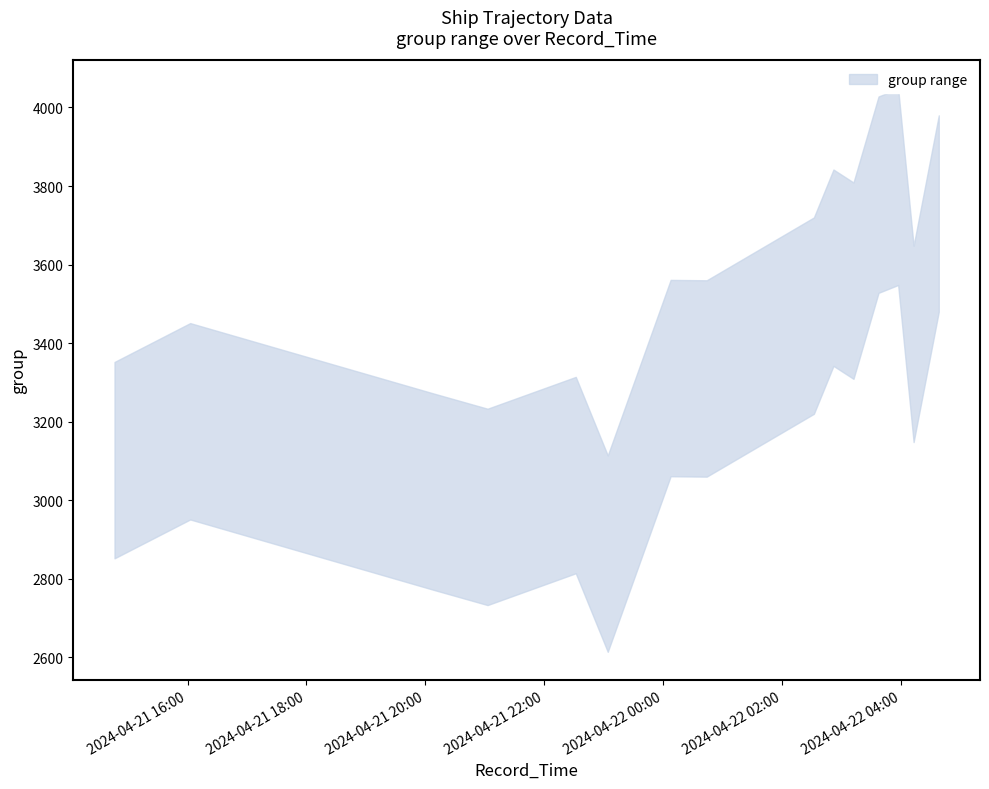

List the series in order of their peak value, lowest first.

lower, upper